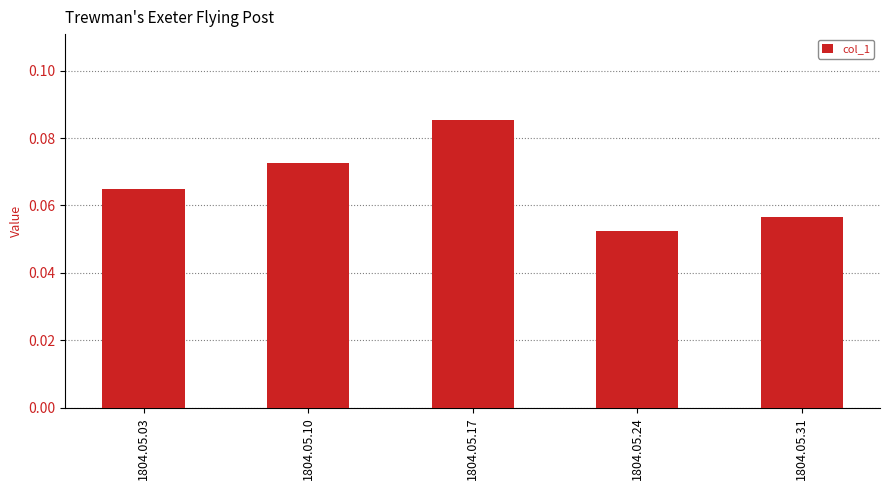

How many categories are shown in the chart?

5